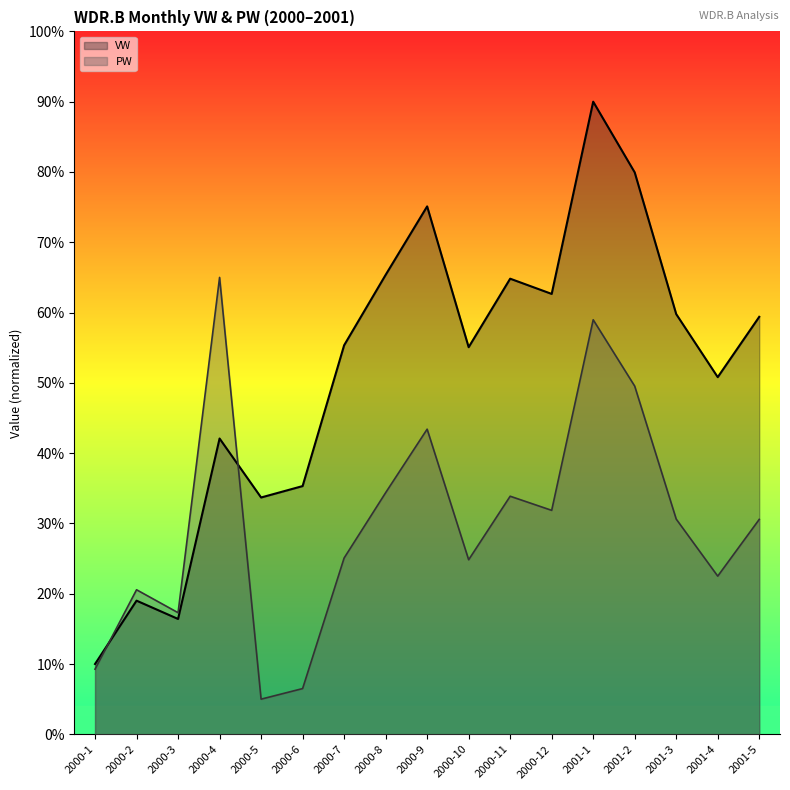

What is the spread (max minus min) of values at 2001-2?

30.4